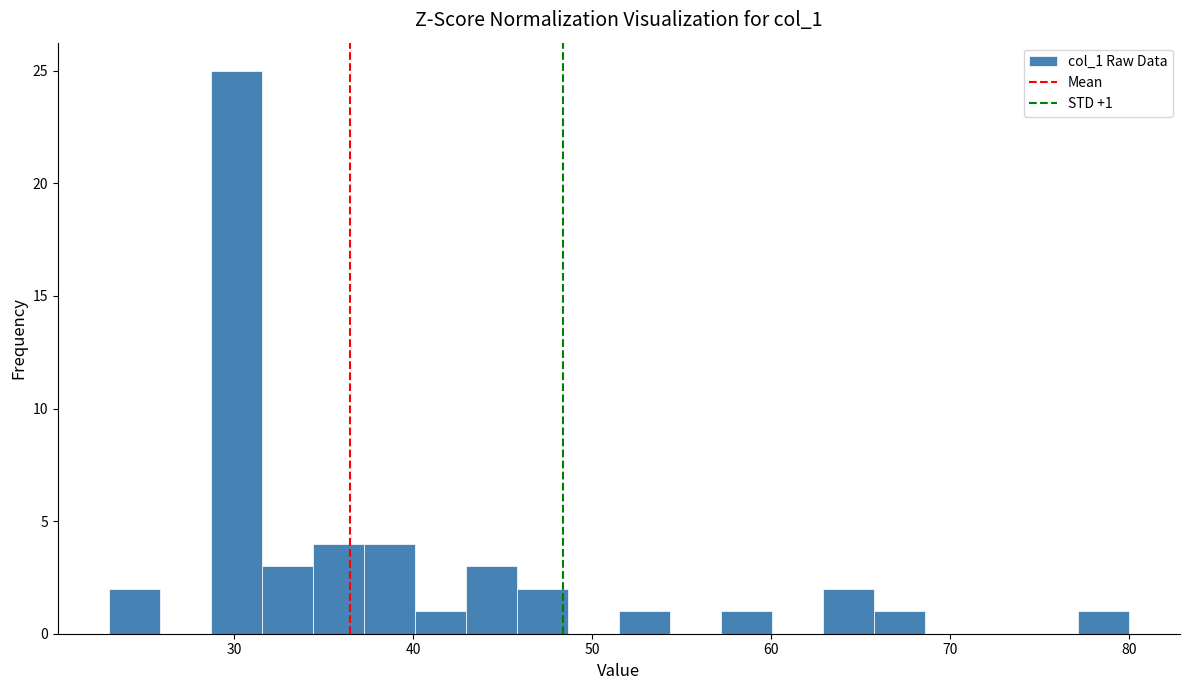

Read against the x-axis, roughly where is the centre of the tallest bar?

30